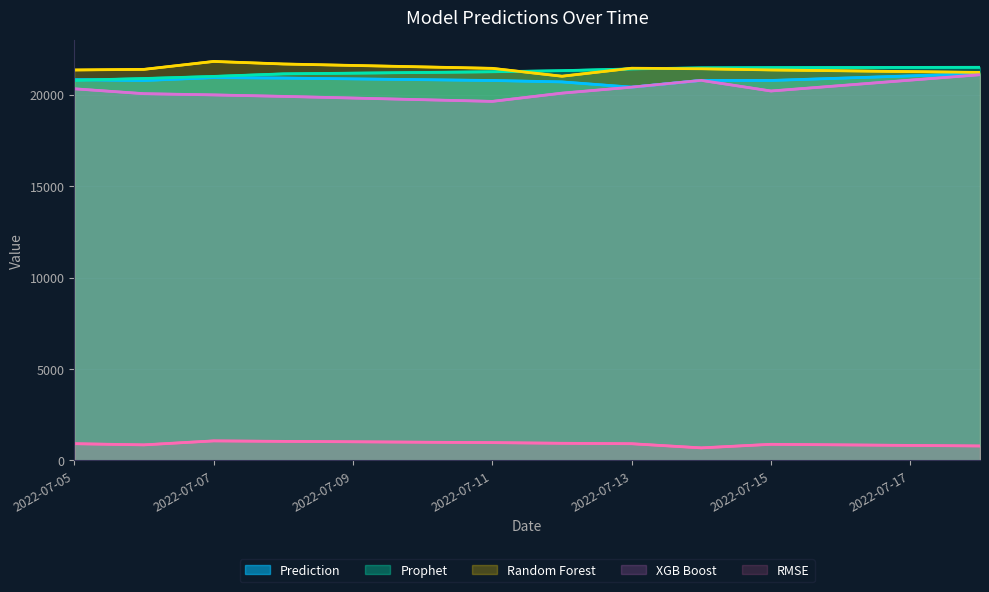

Where is the first local minimum for RMSE?

2022-07-06